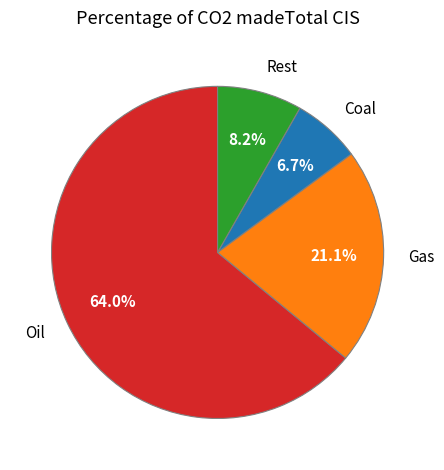

Between Rest and Oil, which is larger?

Oil